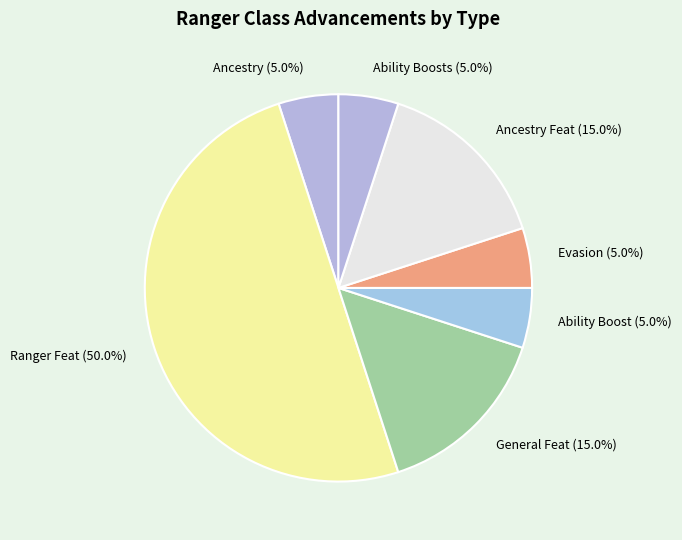

Which has a higher value, Ranger Feat or General Feat?

Ranger Feat